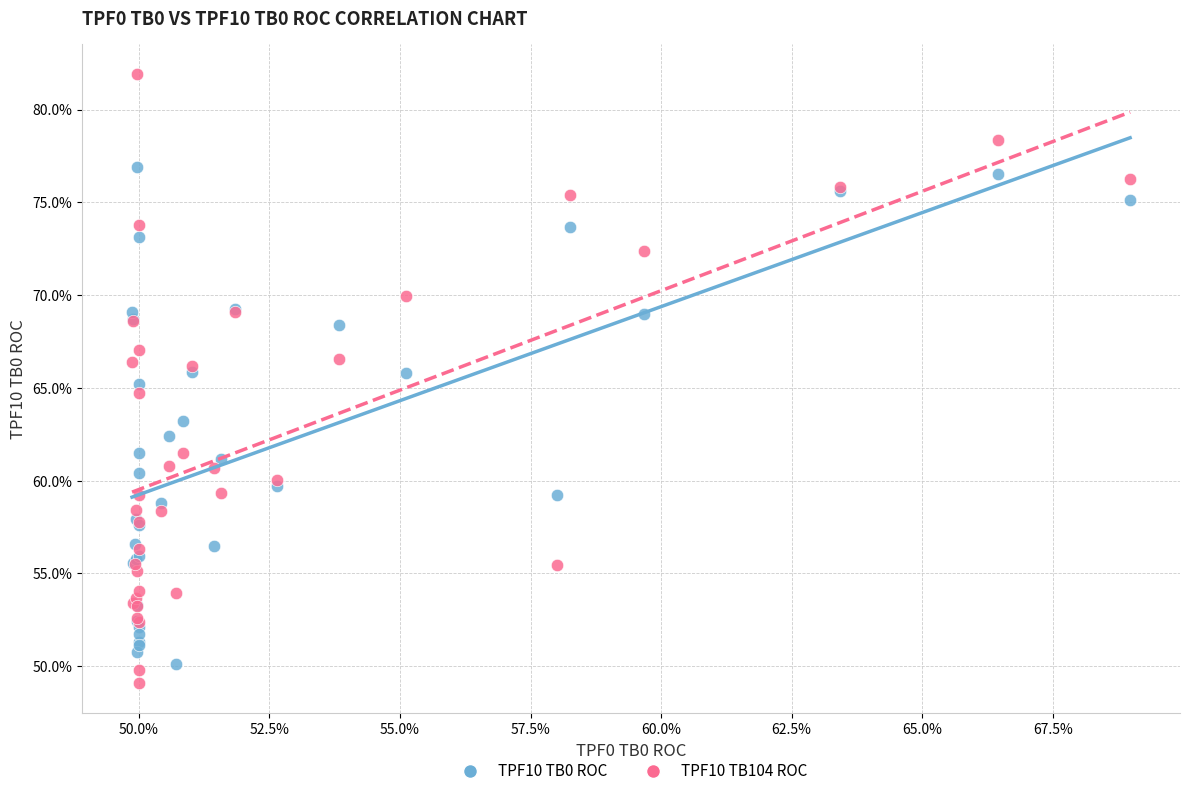

Which series has the widest spread of Y values?

TPF10 TB104 ROC